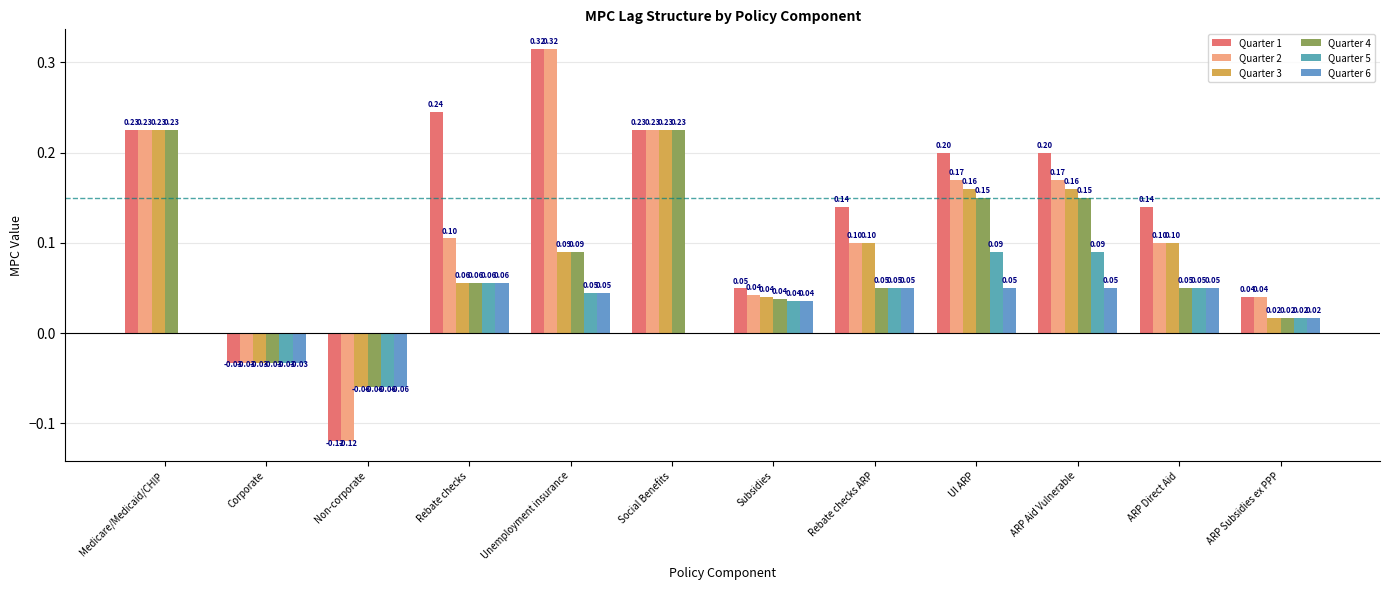

What is the sum of all Quarter 2 values?

1.3